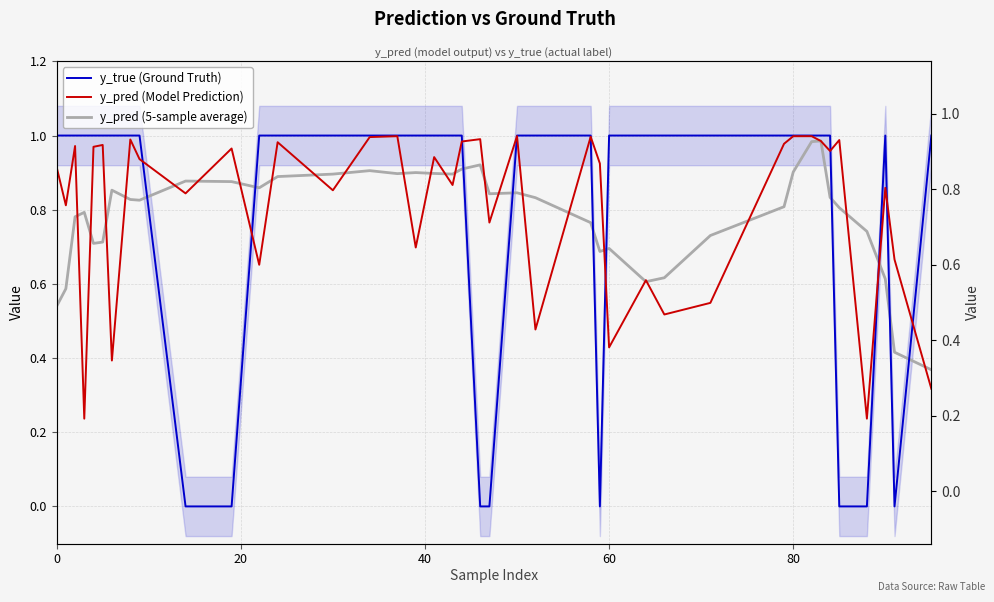

What is the difference between the maximum and second lowest values in the y_true (Ground Truth) series?

1.0